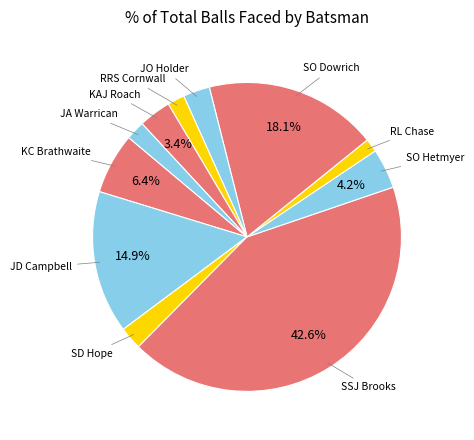

To the nearest percent, what is the average slice percentage?

9%